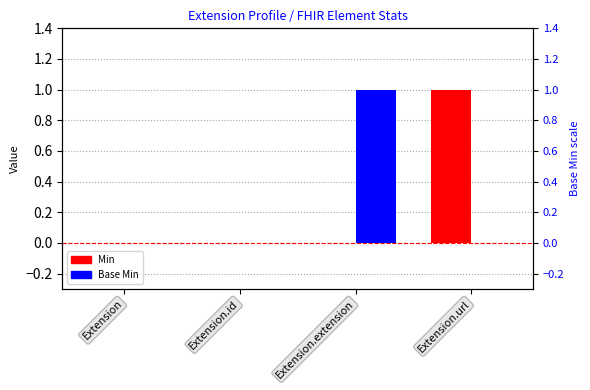

At Extension, list the series in order from largest to smallest.

Min, Base Min